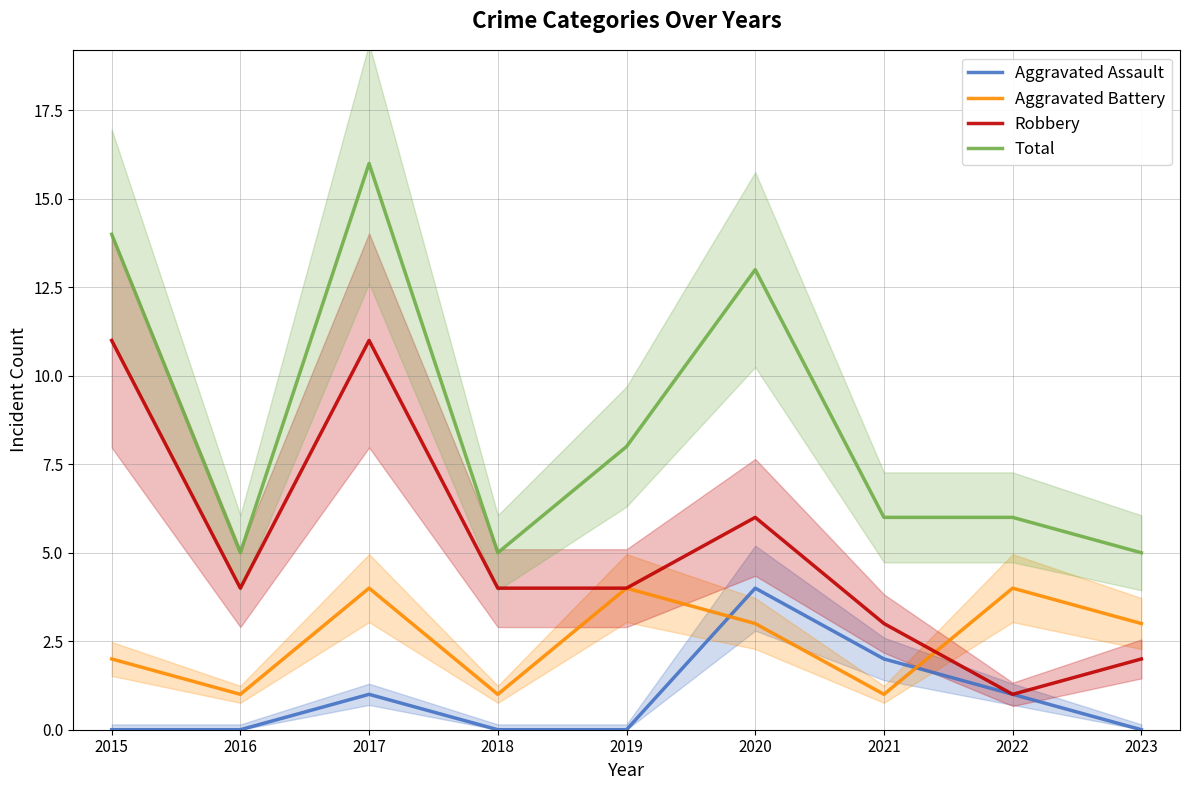

At which category is the sum across all series the highest?

2017